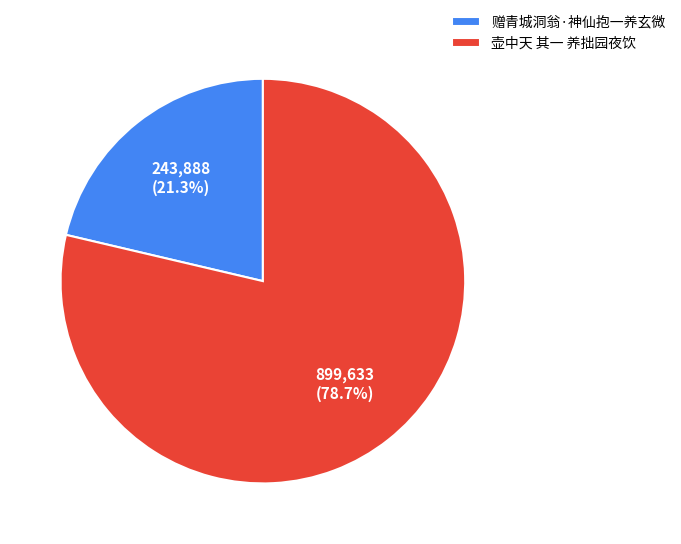

To the nearest percent, what percentage of the pie is 壶中天 其一 养拙园夜饮?

79%